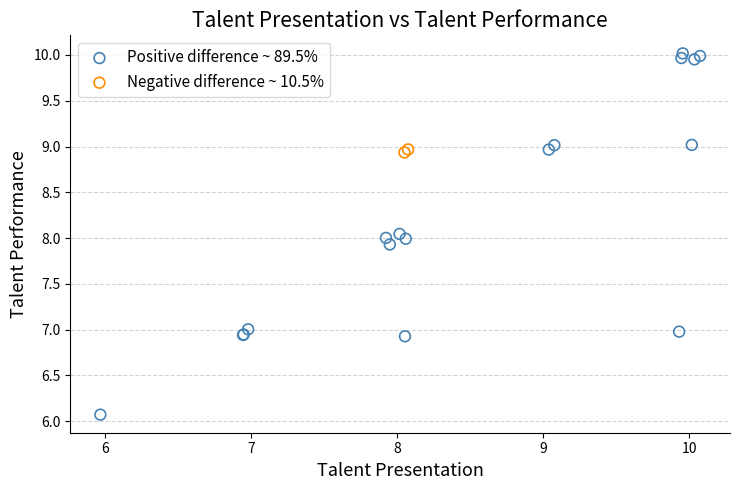

What are all the series names shown in the legend?

Positive difference ~ 89.5%, Negative difference ~ 10.5%